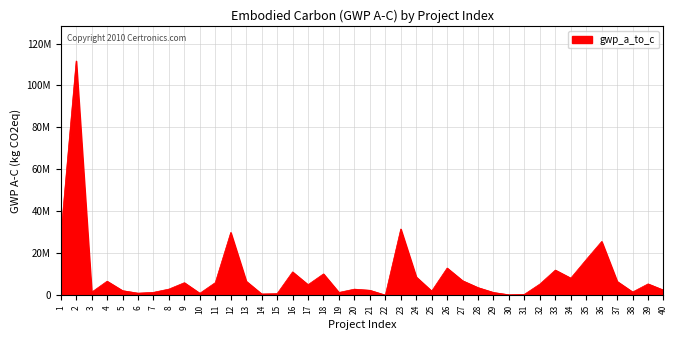

Reading right to left, transcribe all the data shown in this chart.

2503818.1	5464504.3	1603719.0	6650355.5	25686291.2	17056190.7	8215315.6	12051221.2	5392862.3	502504.9	278545.9	1373785.6	3688389.5	6975452.7	13023671.2	2044077.3	8773334.2	31620056.8	137430.7	2425240.1	2965675.8	1392294.5	10230647.7	5090869.8	11180919.2	812897.1	659688.6	6746554.3	29969980.1	6079720.0	985234.7	6036769.7	2988617.8	1440113.1	1057599.3	2244328.4	6753198.3	1514991.0	111675573.3	28142947.4